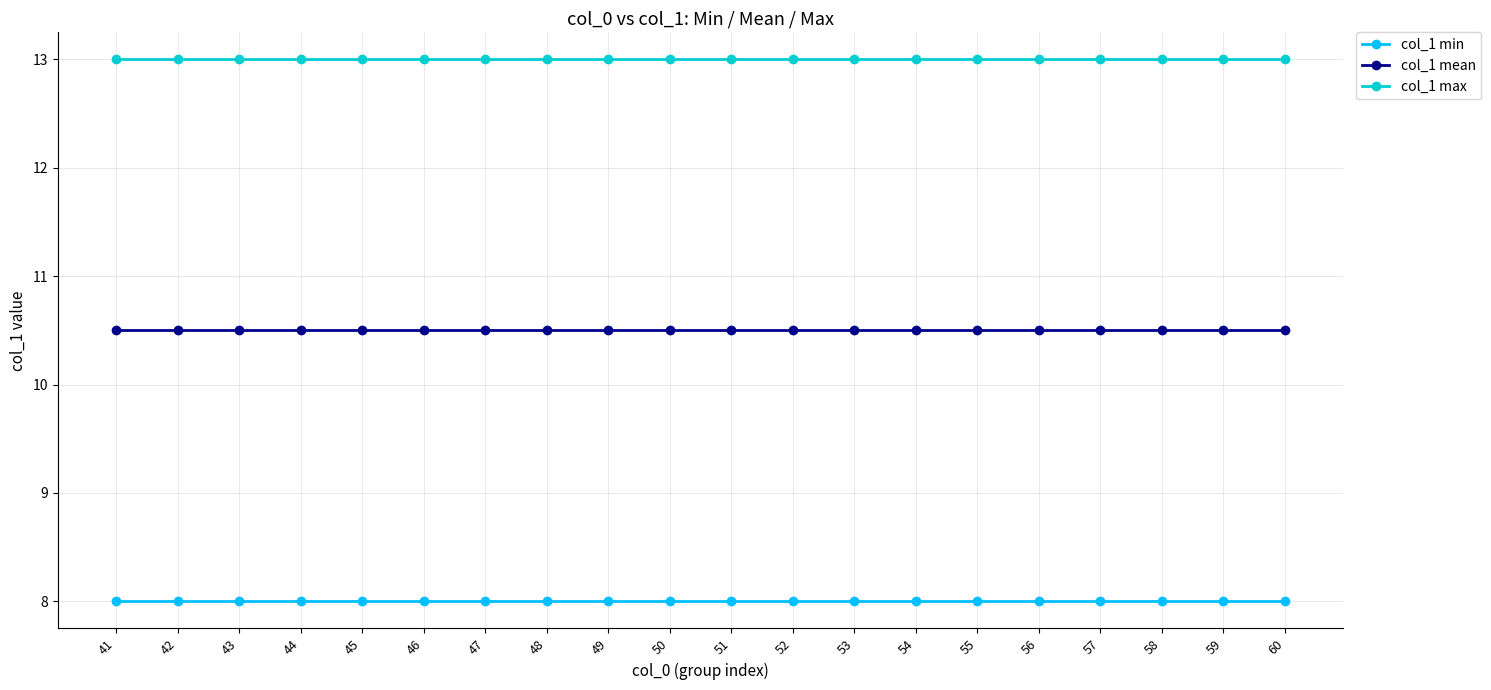

What is the difference between the highest and lowest values at 49?

5.0